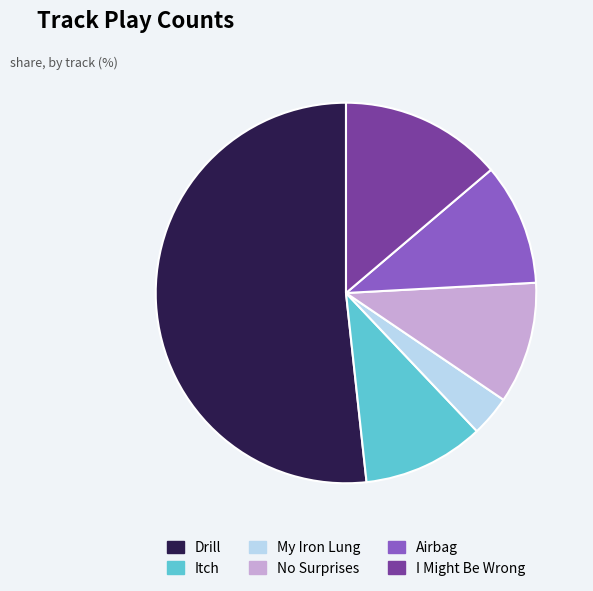

Approximately how many times larger is the value at Airbag compared to Drill?

0.2